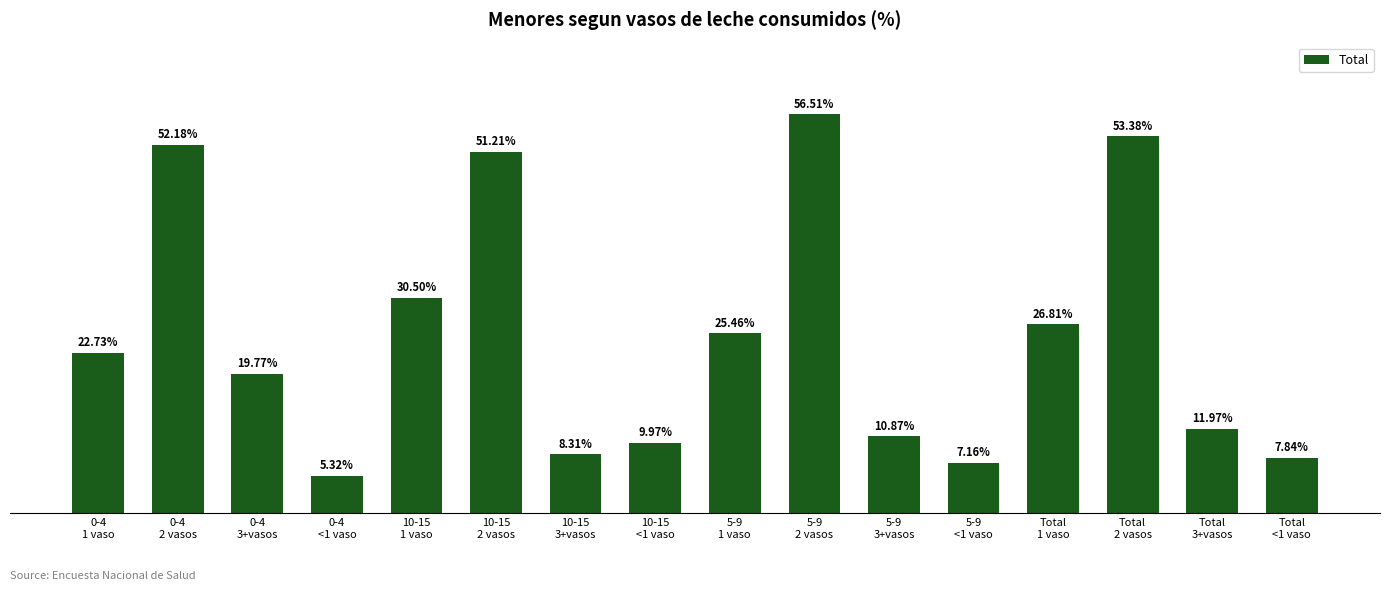

What is the label of the 3rd bar from the left?

0-4
3+vasos